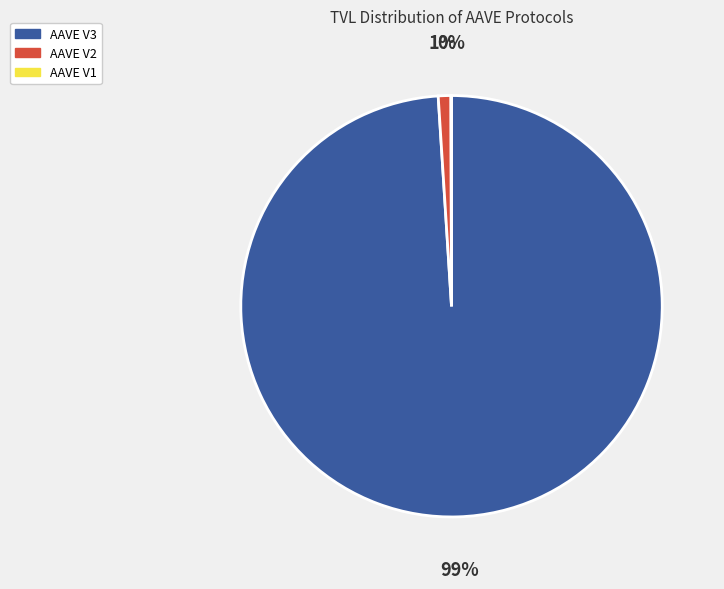

Is it true that AAVE V2 is 1% of the pie?

True